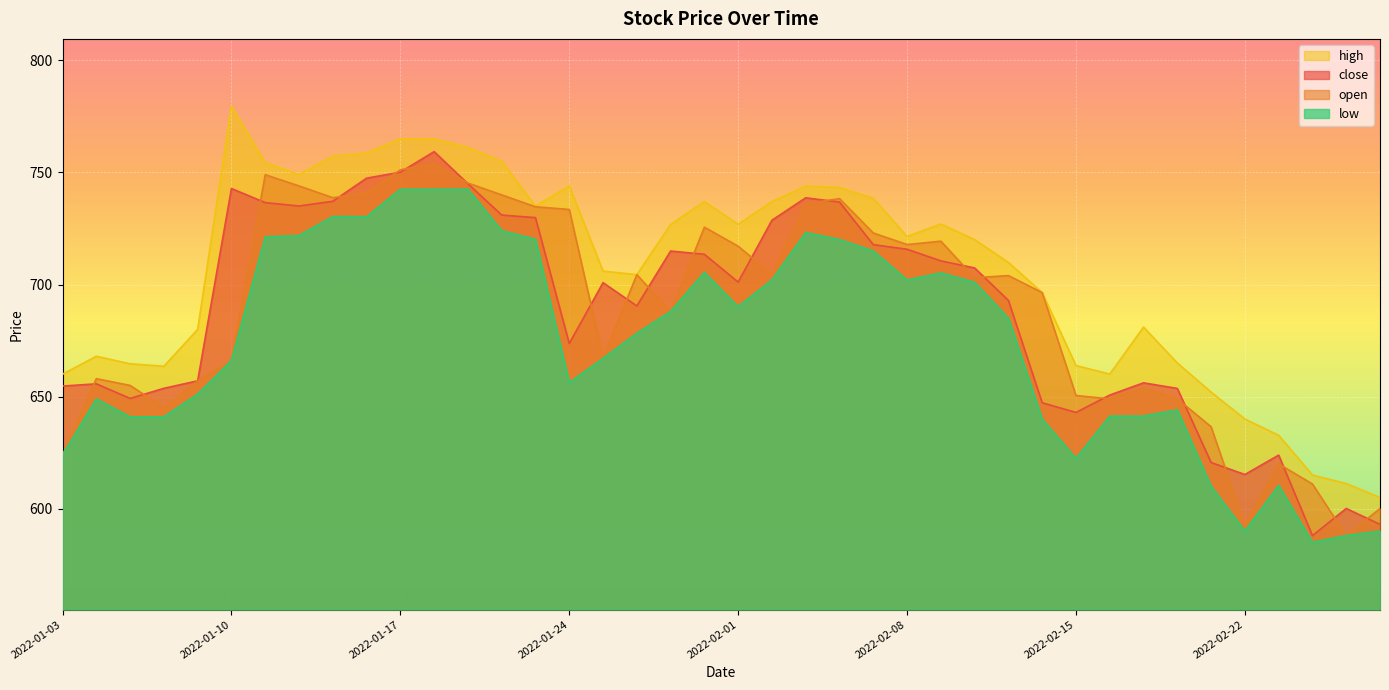

How many lines are shown in the chart?

4